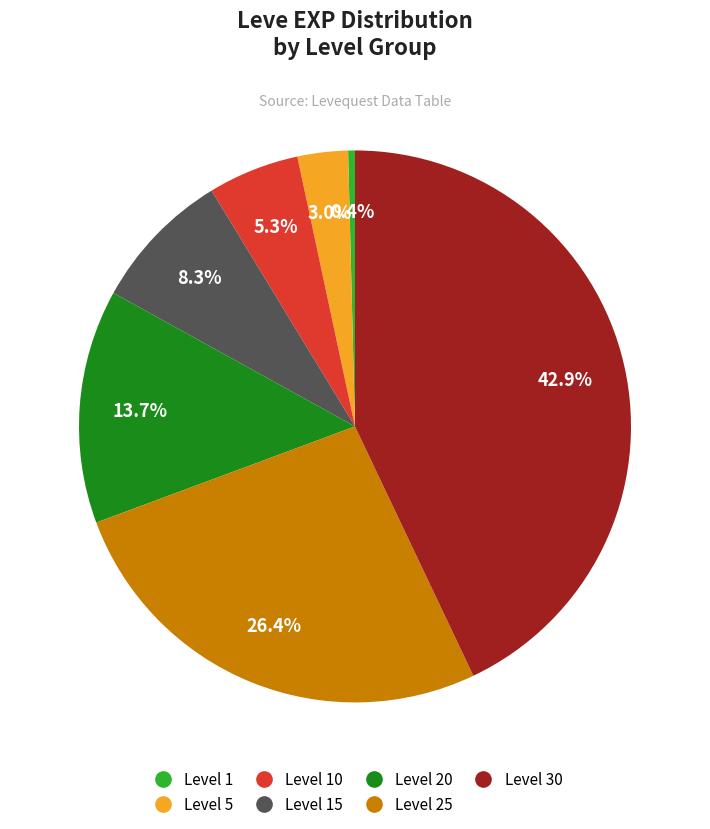

Is there any slice that represents more than half of the pie?

No